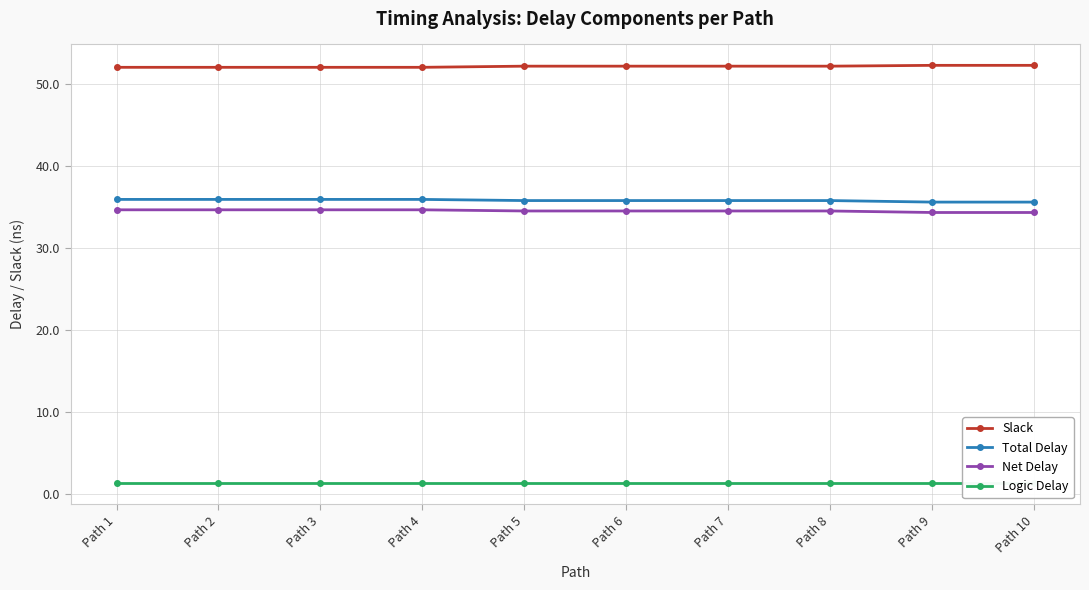

Reading left to right, list all the values displayed in this chart.

Slack: Path 1=52.0	Path 2=52.0	Path 3=52.0	Path 4=52.0	Path 5=52.1	Path 6=52.1	Path 7=52.1	Path 8=52.1	Path 9=52.2	Path 10=52.2
Total Delay: Path 1=35.9	Path 2=35.9	Path 3=35.9	Path 4=35.9	Path 5=35.7	Path 6=35.7	Path 7=35.7	Path 8=35.7	Path 9=35.6	Path 10=35.6
Net Delay: Path 1=34.6	Path 2=34.6	Path 3=34.6	Path 4=34.6	Path 5=34.5	Path 6=34.5	Path 7=34.5	Path 8=34.5	Path 9=34.3	Path 10=34.3
Logic Delay: Path 1=1.3	Path 2=1.3	Path 3=1.3	Path 4=1.3	Path 5=1.3	Path 6=1.3	Path 7=1.3	Path 8=1.3	Path 9=1.3	Path 10=1.3